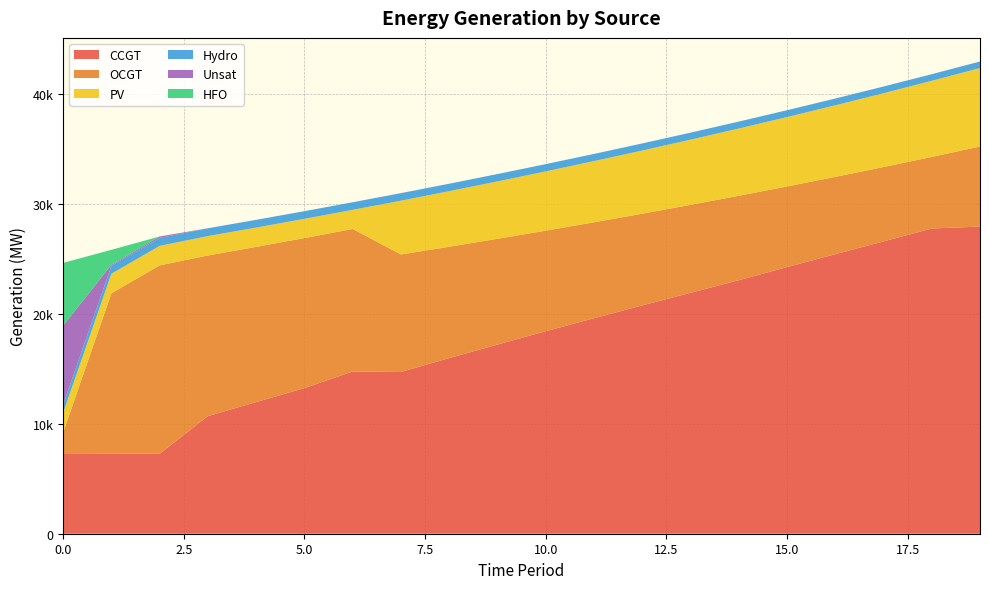

Reading left to right, transcribe all the data shown in this chart.

CCGT: 0=7323	1=7299	2=7274	3=10701	4=11976	5=13247	6=14763	7=14715	8=15978	9=17209	10=18420	11=19604	12=20770	13=21917	14=23060	15=24256	16=25429	17=26593	18=27767	19=27940
OCGT: 0=1891	1=14570	2=17138	3=14611	4=14119	5=13652	6=12963	7=10687	8=10129	9=9620	10=9150	11=8727	12=8343	13=8000	14=7682	15=7334	16=7034	17=6765	18=6512	19=7285
PV: 0=1791	1=1782	2=1773	3=1764	4=1756	5=1747	6=1738	7=4895	8=5057	9=5222	10=5392	11=5567	12=5746	13=5930	14=6118	15=6312	16=6511	17=6715	18=6924	19=7139
Hydro: 0=734	1=726	2=719	3=712	4=704	5=697	6=689	7=682	8=675	9=667	10=660	11=652	12=645	13=637	14=630	15=623	16=615	17=608	18=600	19=593
Unsat: 0=7192	1=92	2=137	3=0	4=0	5=0	6=0	7=6	8=2	9=0	10=0	11=0	12=0	13=0	14=0	15=0	16=0	17=0	18=1	19=1
HFO: 0=5705	1=1359	2=0	3=0	4=0	5=0	6=0	7=0	8=0	9=0	10=0	11=0	12=0	13=0	14=0	15=0	16=0	17=0	18=0	19=0